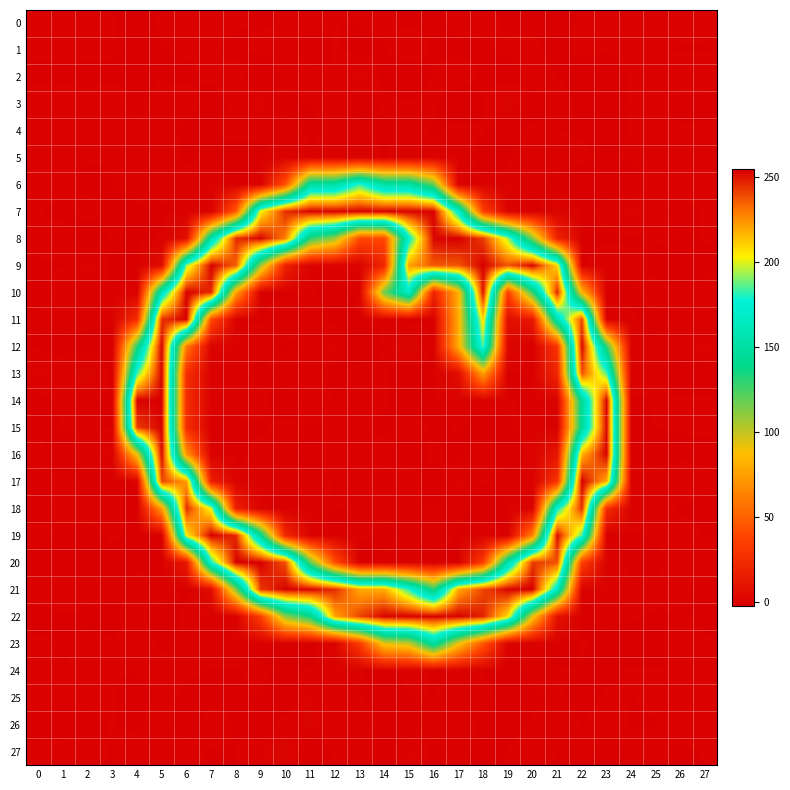

Between 27 and 13, which is larger?

27